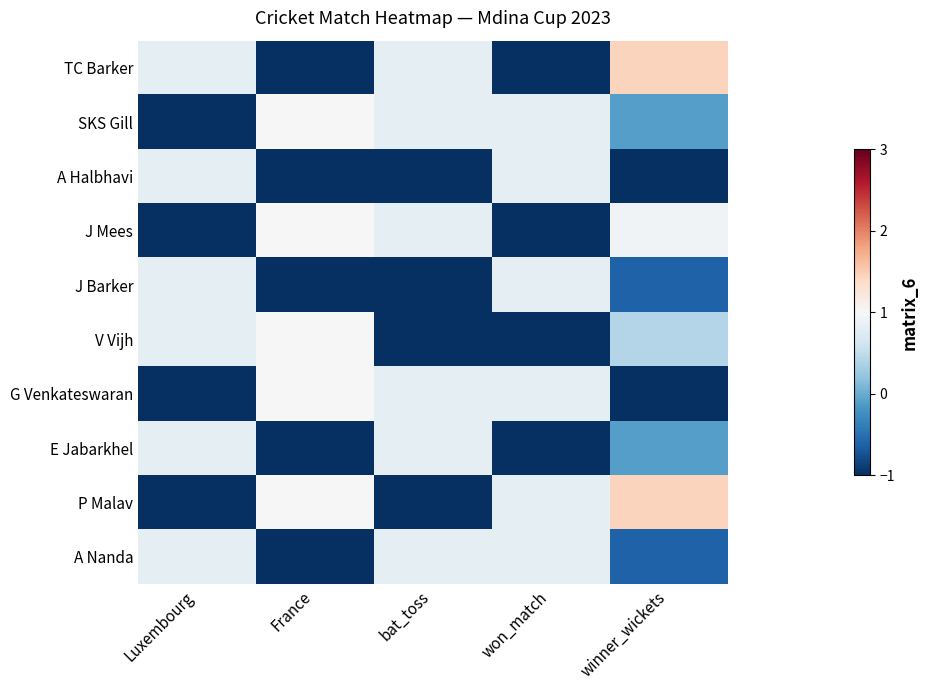

Rank the series by their maximum value, from highest to lowest.

TC Barker, P Malav, SKS Gill, J Mees, V Vijh, G Venkateswaran, A Halbhavi, J Barker, E Jabarkhel, A Nanda